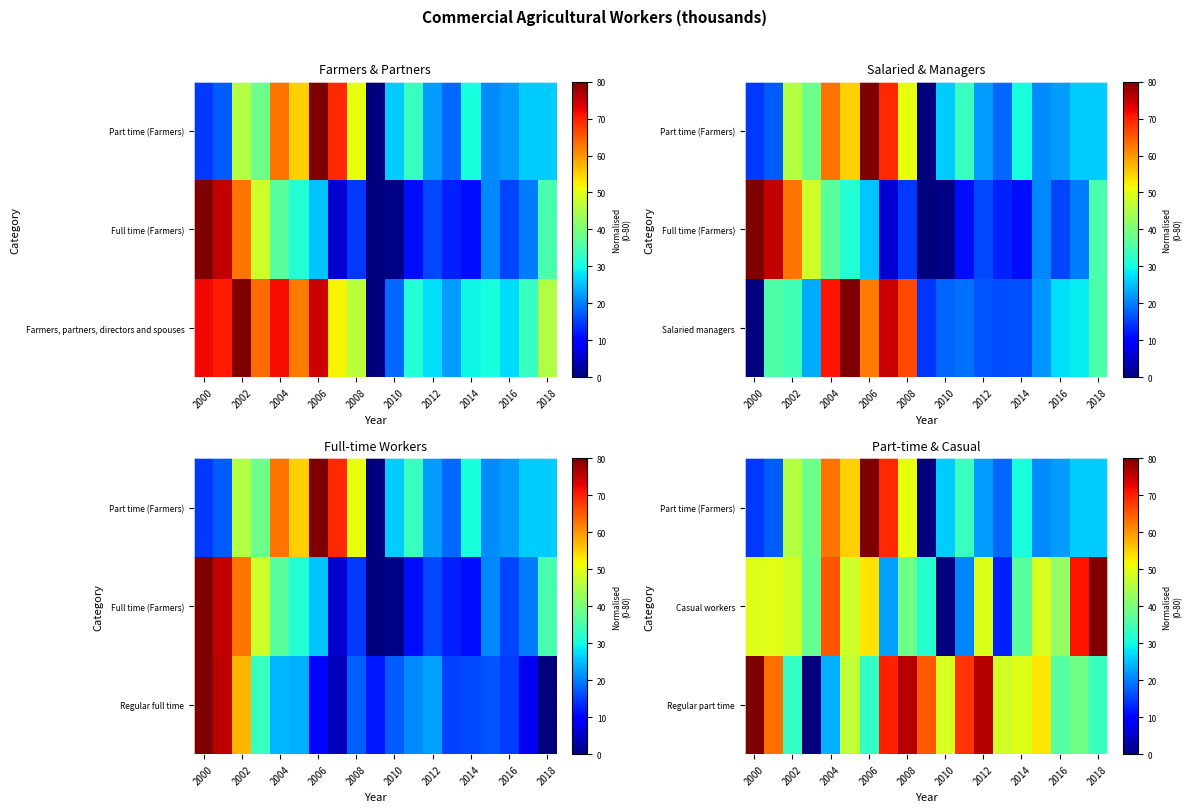

Count the number of categories in the chart.

19